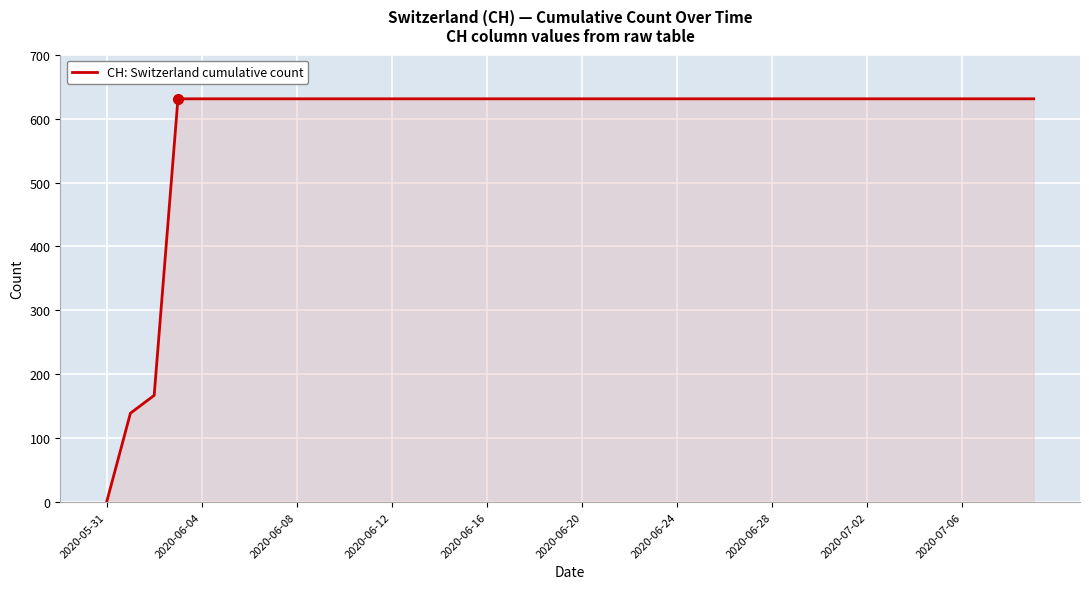

What is the difference between the second highest and minimum values?

631